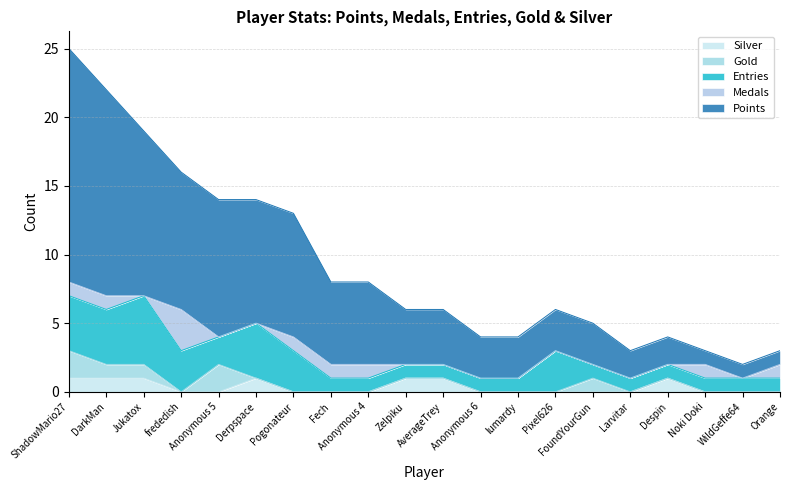

Reading left to right, transcribe all the data shown in this chart.

Points: ShadowMario27=17	DarkMan=15	Jukatox=12	frededish=10	Anonymous 5=10	Derpspace=9	Pogonateur=9	Fech=6	Anonymous 4=6	Zelpiku=4	AverageTrey=4	Anonymous 6=3	lumardy=3	Pixel626=3	FoundYourGun=3	Larvitar=2	Despin=2	Noki Doki=1	WildGeffe64=1	Orange=1
Medals: ShadowMario27=1	DarkMan=1	Jukatox=0	frededish=3	Anonymous 5=0	Derpspace=0	Pogonateur=1	Fech=1	Anonymous 4=1	Zelpiku=0	AverageTrey=0	Anonymous 6=0	lumardy=0	Pixel626=0	FoundYourGun=0	Larvitar=0	Despin=0	Noki Doki=1	WildGeffe64=0	Orange=1
Entries: ShadowMario27=4	DarkMan=4	Jukatox=5	frededish=3	Anonymous 5=2	Derpspace=4	Pogonateur=3	Fech=1	Anonymous 4=1	Zelpiku=1	AverageTrey=1	Anonymous 6=1	lumardy=1	Pixel626=3	FoundYourGun=1	Larvitar=1	Despin=1	Noki Doki=1	WildGeffe64=1	Orange=1
Gold: ShadowMario27=2	DarkMan=1	Jukatox=1	frededish=0	Anonymous 5=2	Derpspace=0	Pogonateur=0	Fech=0	Anonymous 4=0	Zelpiku=0	AverageTrey=0	Anonymous 6=0	lumardy=0	Pixel626=0	FoundYourGun=1	Larvitar=0	Despin=0	Noki Doki=0	WildGeffe64=0	Orange=0
Silver: ShadowMario27=1	DarkMan=1	Jukatox=1	frededish=0	Anonymous 5=0	Derpspace=1	Pogonateur=0	Fech=0	Anonymous 4=0	Zelpiku=1	AverageTrey=1	Anonymous 6=0	lumardy=0	Pixel626=0	FoundYourGun=0	Larvitar=0	Despin=1	Noki Doki=0	WildGeffe64=0	Orange=0